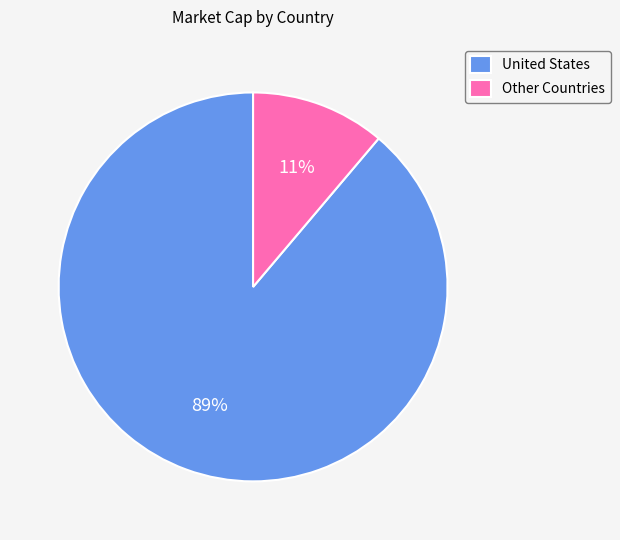

Count the number of slices in the pie.

2